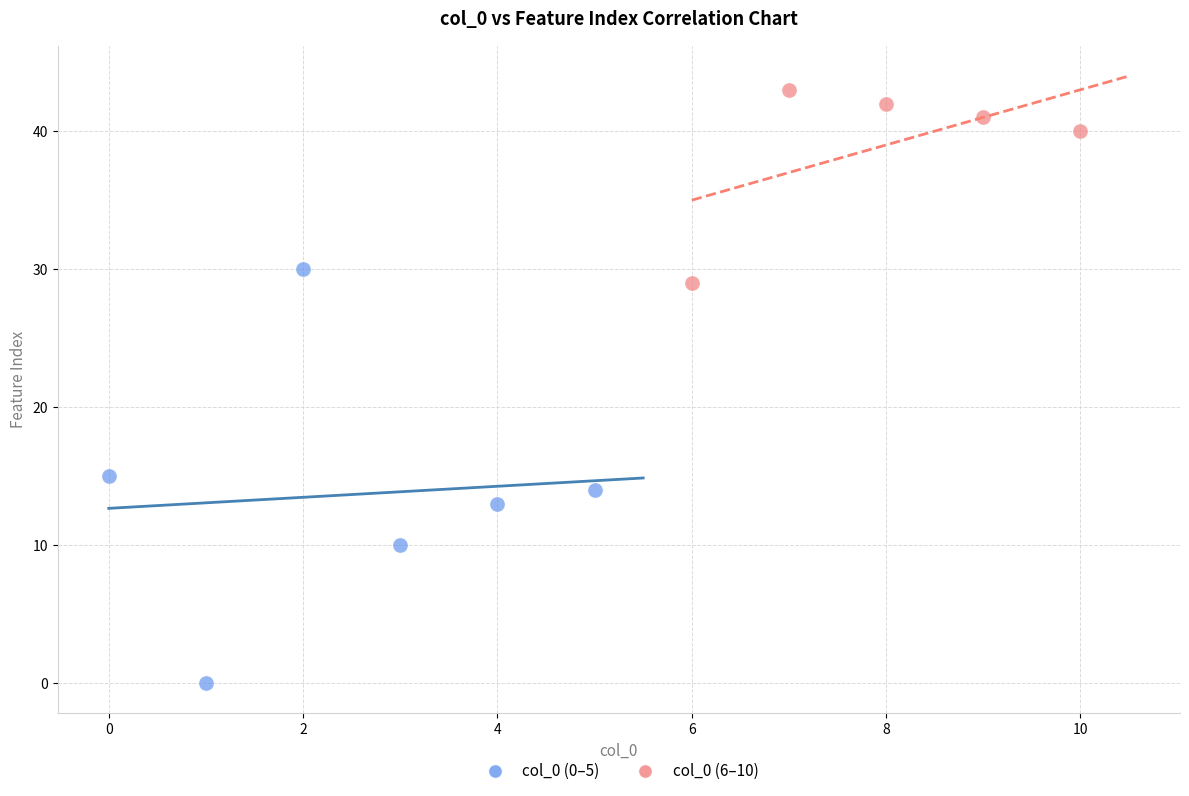

Which series reaches the maximum Y coordinate?

col_0 (6–10)